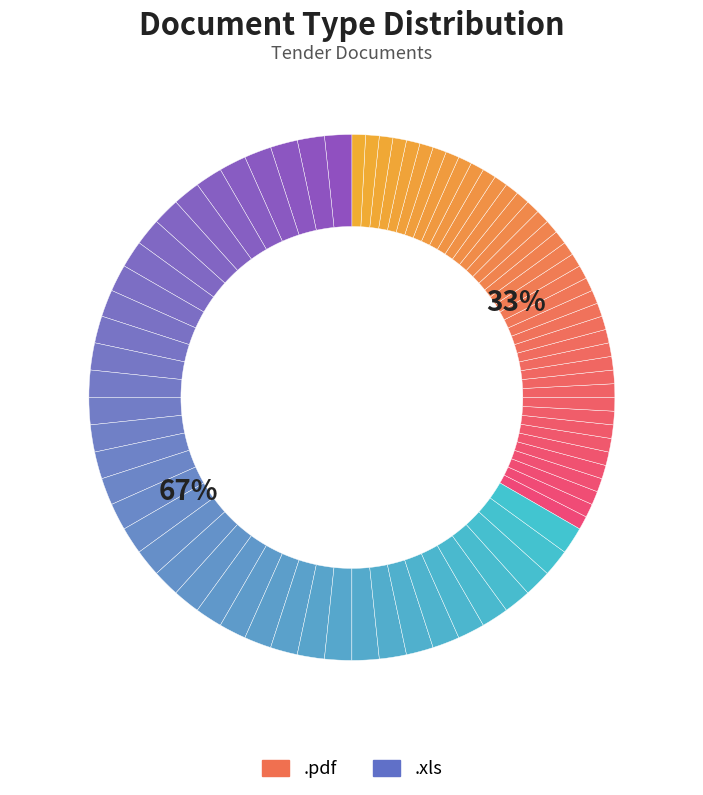

What percentage is the .pdf slice, to the nearest percent?

33%